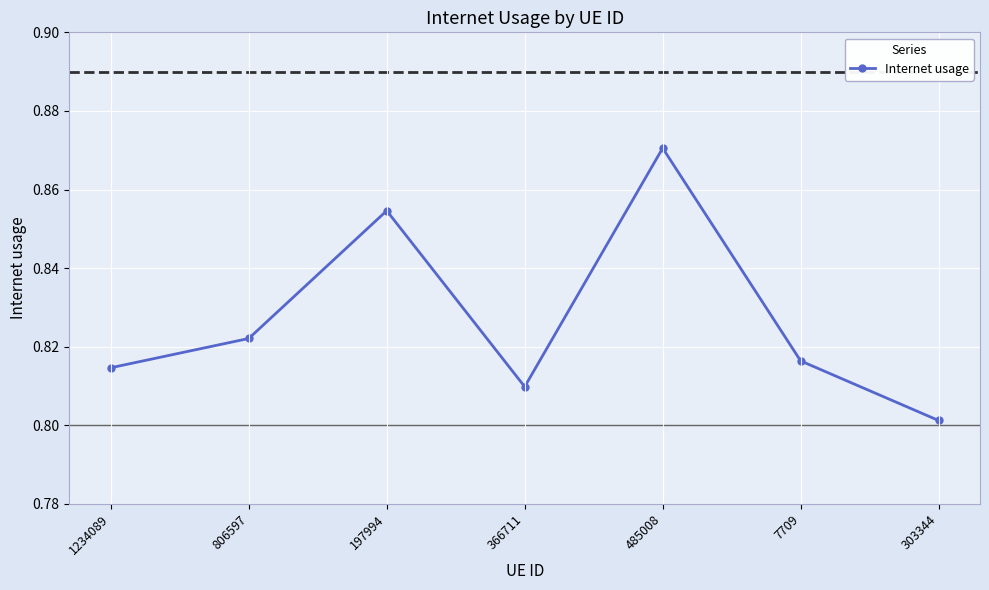

What is the difference between the maximum and minimum values?

0.1